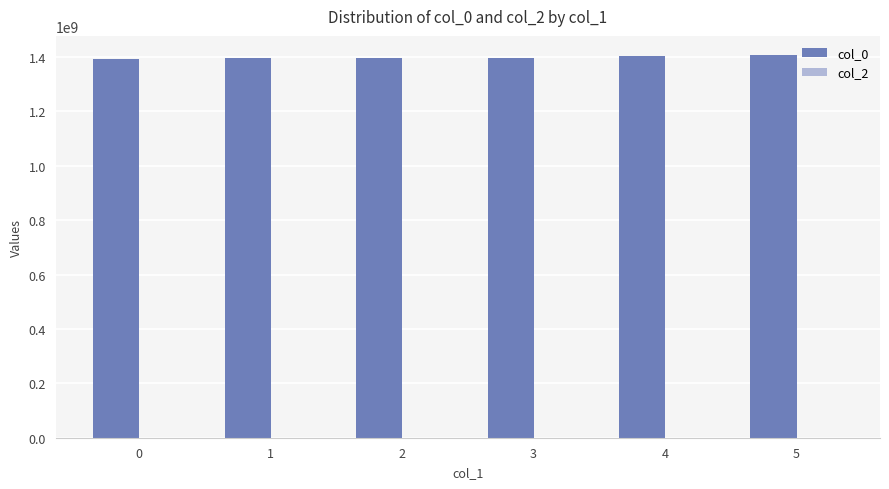

The value at 4 is 2474299928. True or false?

False